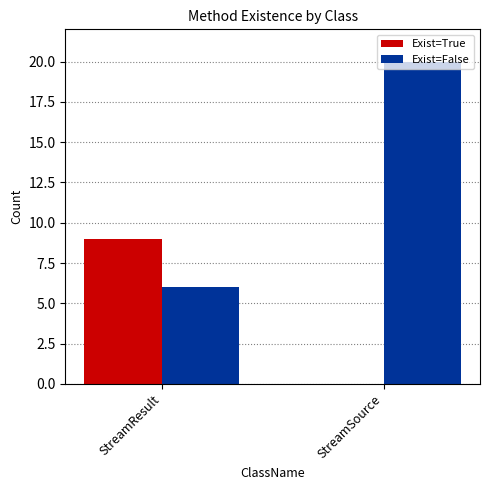

What value does the Exist=False series have at StreamSource, to the nearest 5?

20